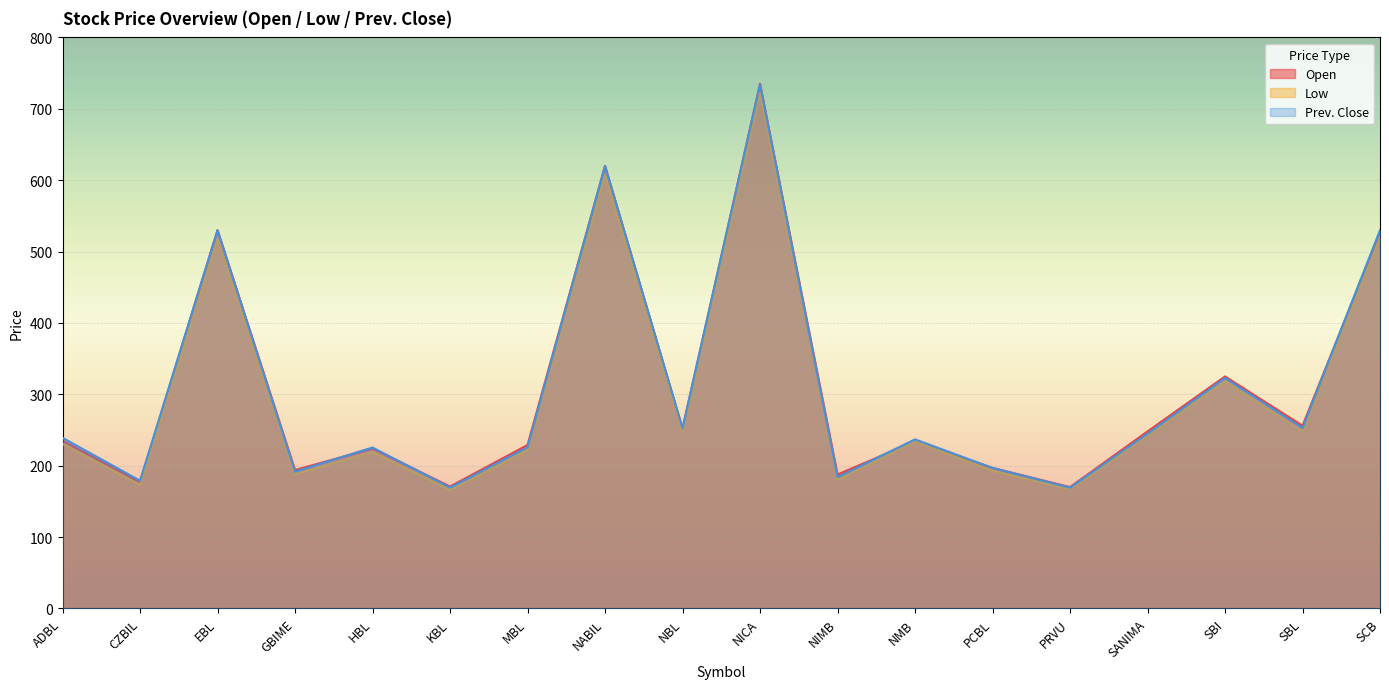

Which label corresponds to the largest value in the chart?

NICA